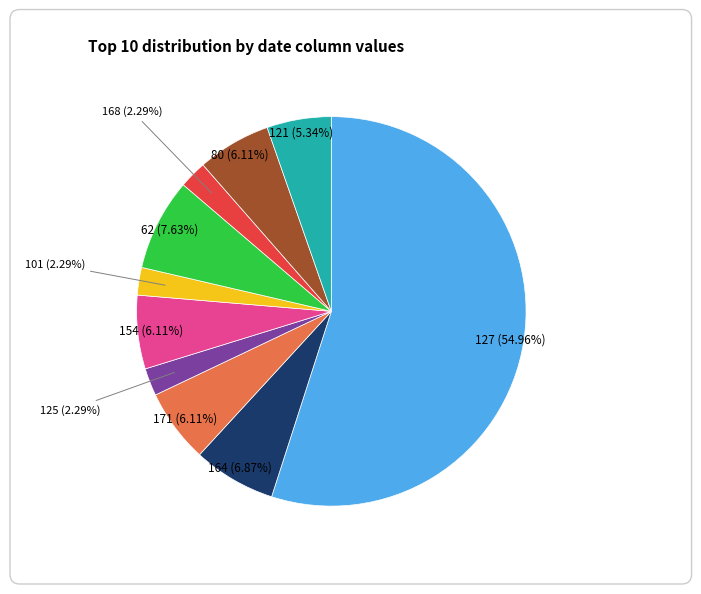

What is the largest slice in the pie chart?

127